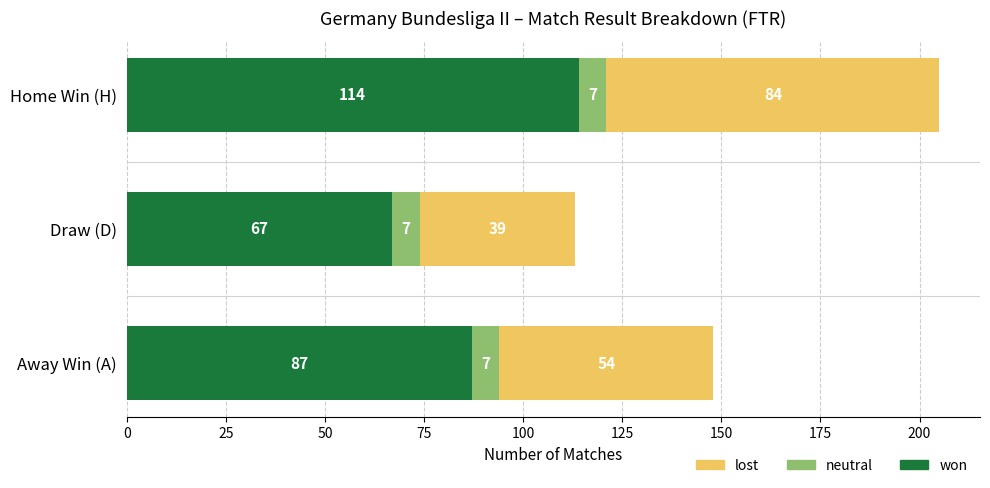

What is the difference between the won values at Draw (D) and Home Win (H)?

47